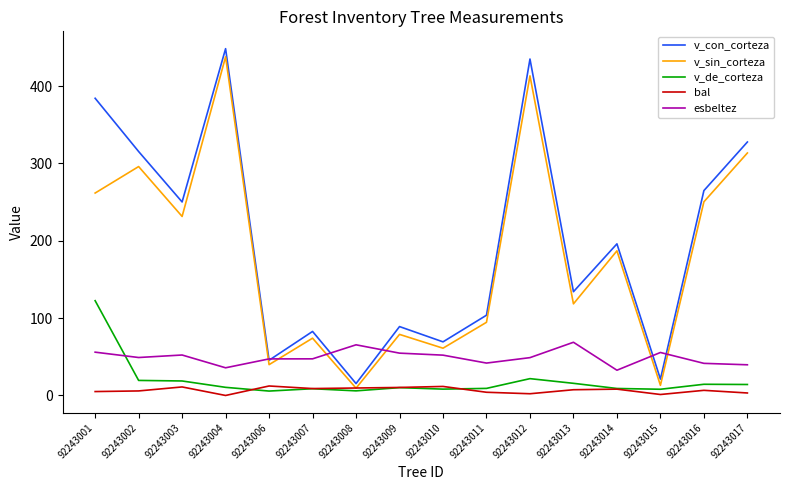

List the series in order of their peak value, lowest first.

bal, esbeltez, v_de_corteza, v_sin_corteza, v_con_corteza